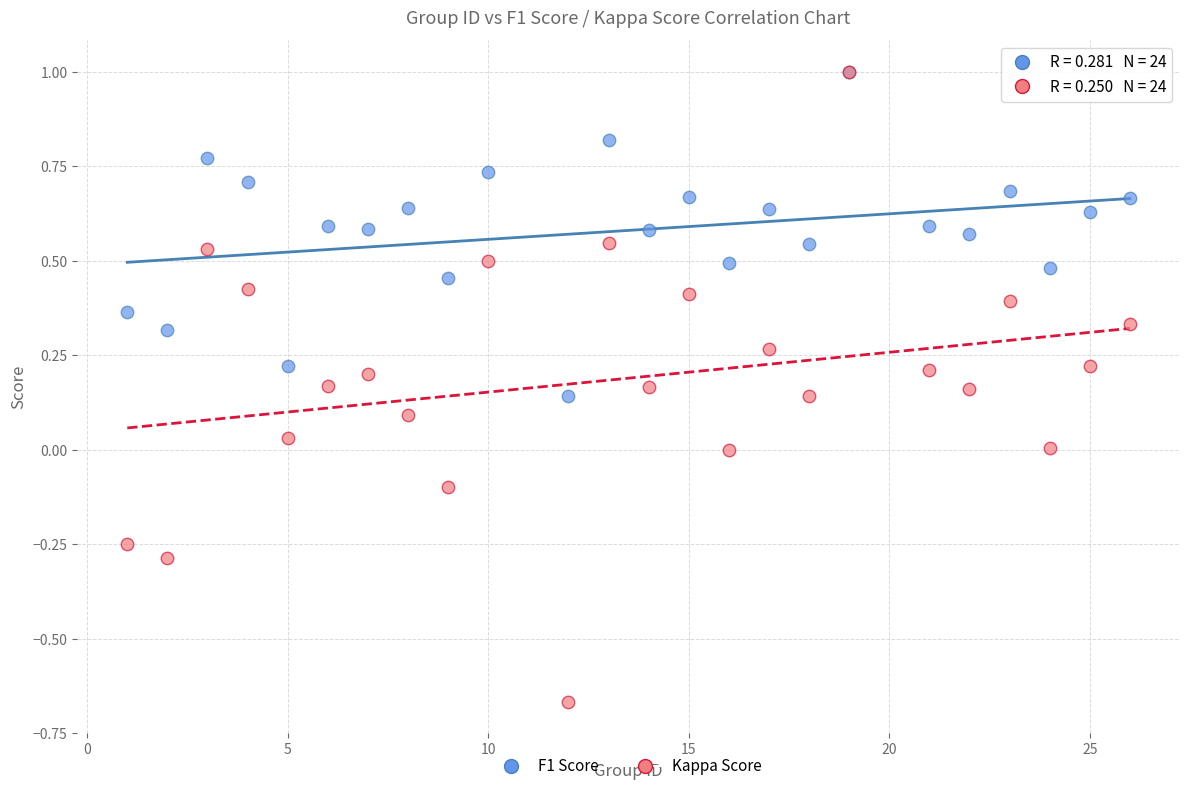

Which series reaches the minimum Y coordinate?

Kappa Score